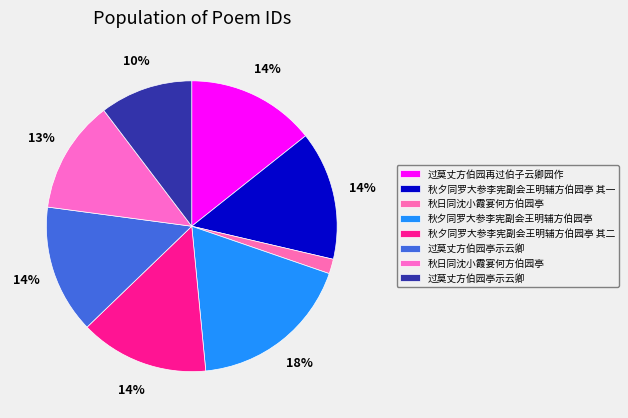

How many segments does this pie chart have?

8